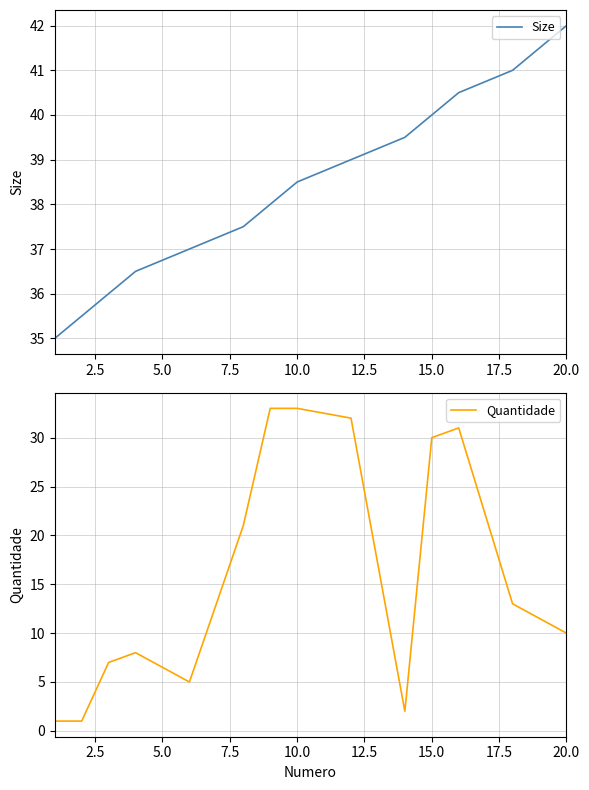

What is the minimum value shown in the chart?

1.0